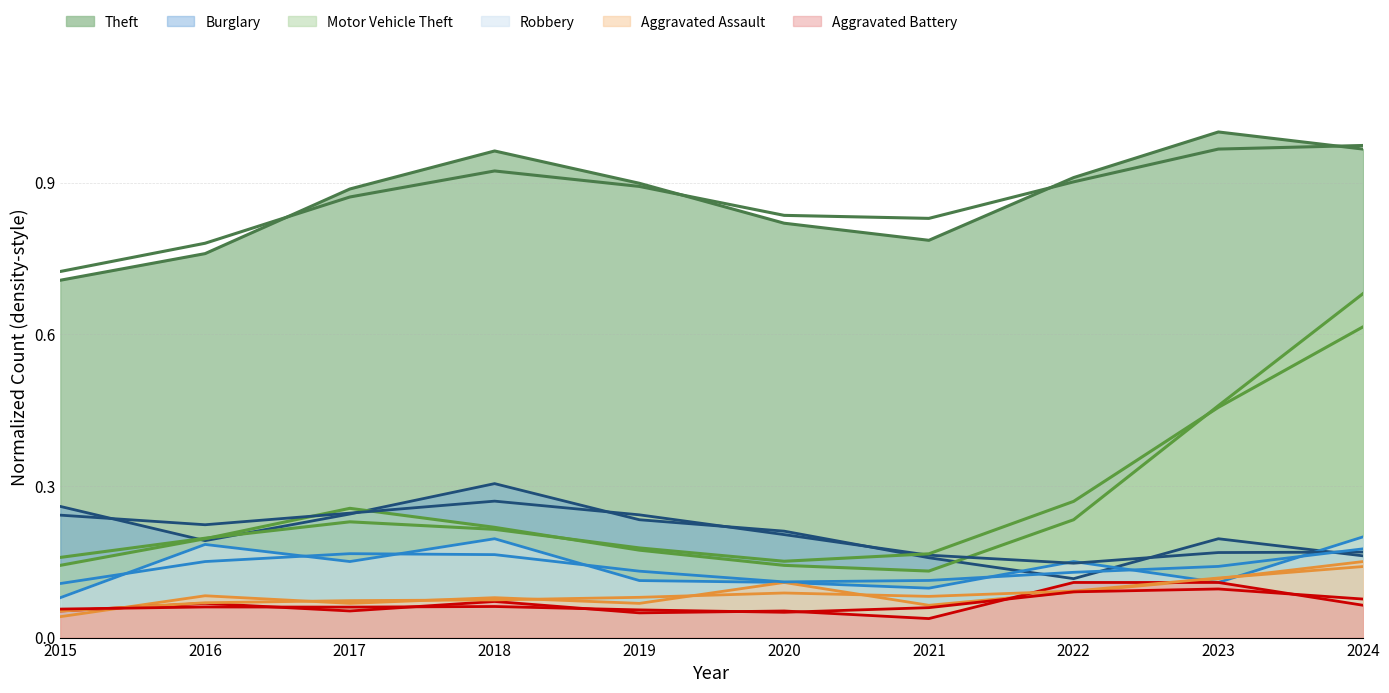

What is the average value of the Burglary series?

0.2